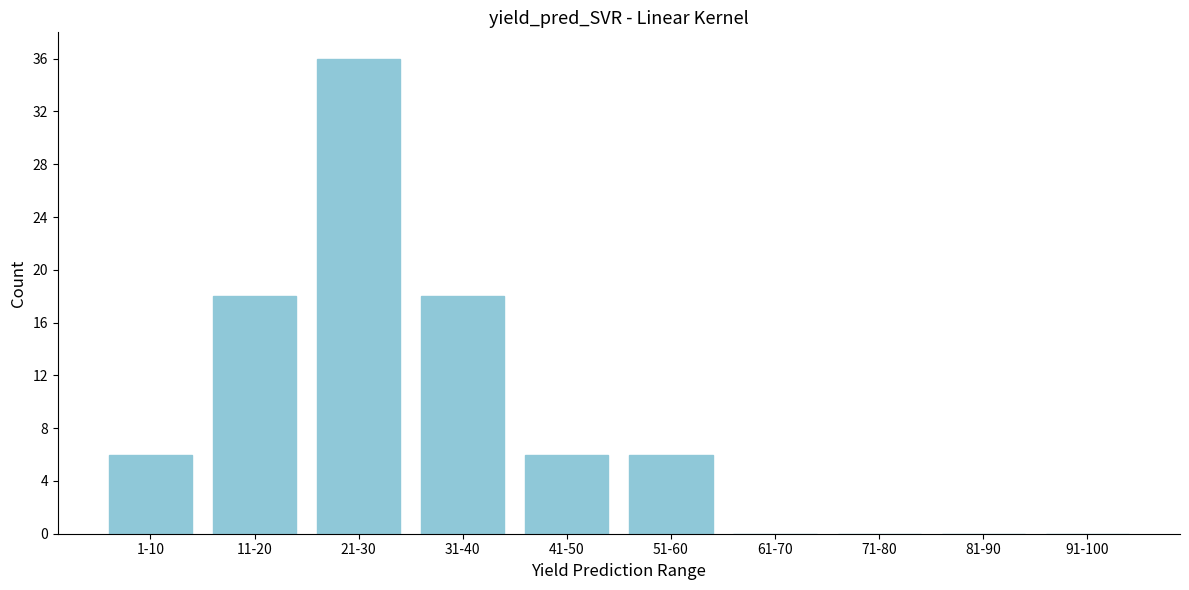

Reading left to right, what are all the values shown in this chart?

1-10=6	11-20=18	21-30=36	31-40=18	41-50=6	51-60=6	61-70=0	71-80=0	81-90=0	91-100=0